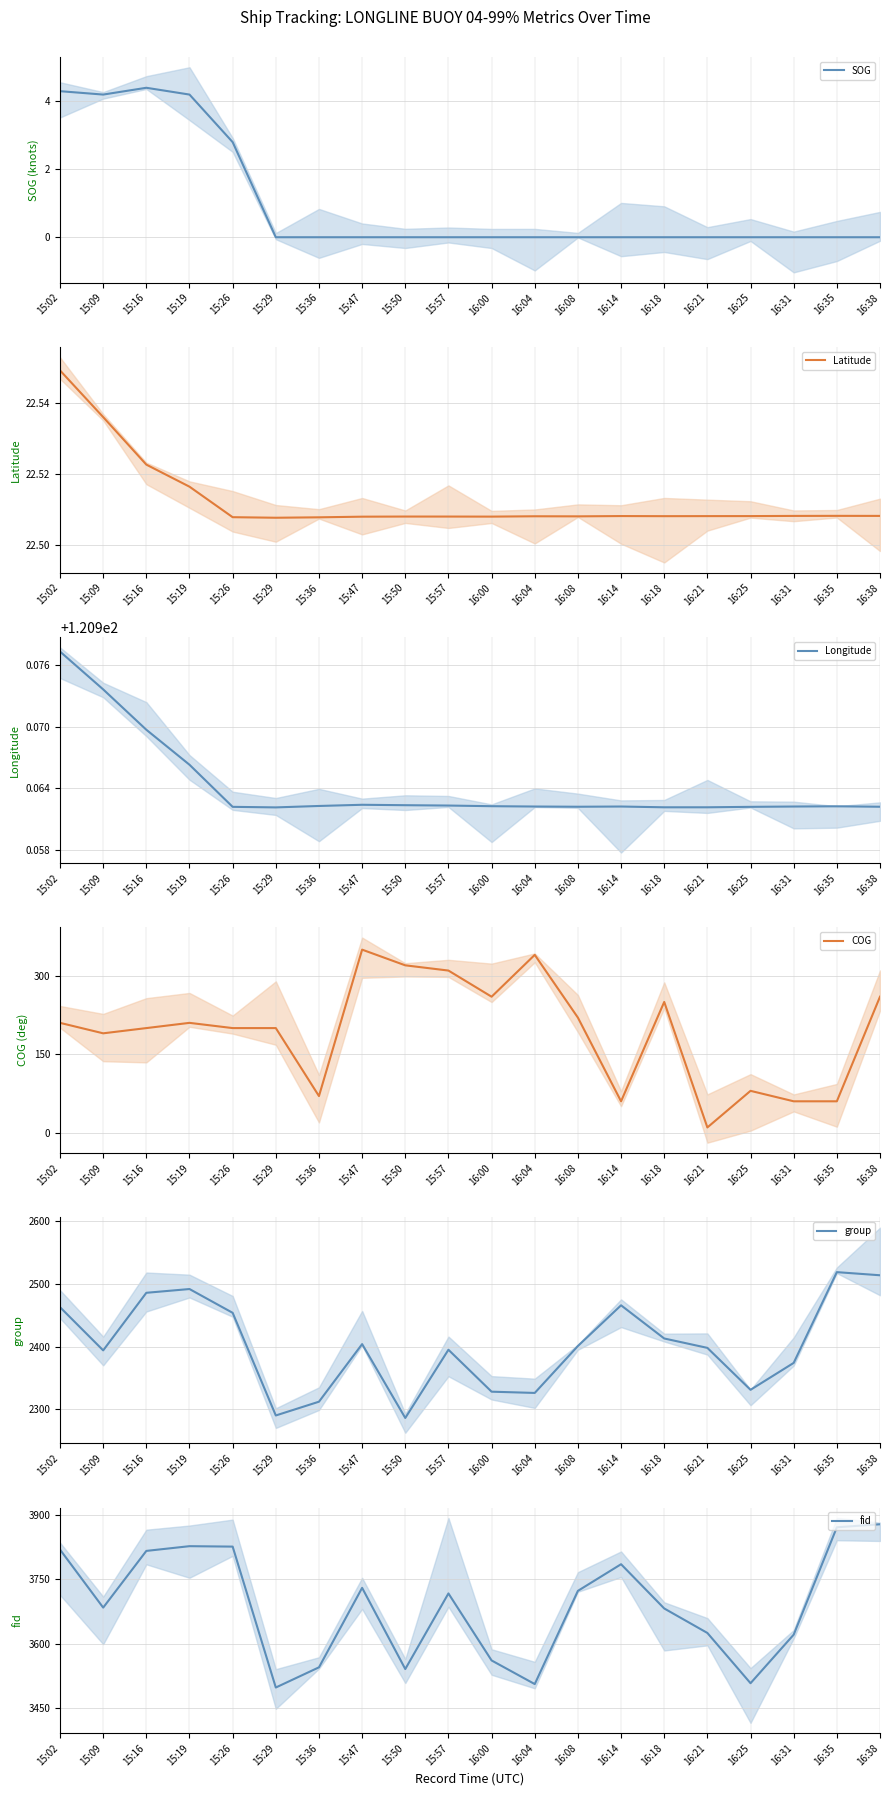

Reading left to right, what are all the values shown in this chart?

SOG: 4.3	4.2	4.4	4.2	2.8	0.0	0.0	0.0	0.0	0.0	0.0	0.0	0.0	0.0	0.0	0.0	0.0	0.0	0.0	0.0
Latitude: 22.5	22.5	22.5	22.5	22.5	22.5	22.5	22.5	22.5	22.5	22.5	22.5	22.5	22.5	22.5	22.5	22.5	22.5	22.5	22.5
Longitude: 121.0	121.0	121.0	121.0	121.0	121.0	121.0	121.0	121.0	121.0	121.0	121.0	121.0	121.0	121.0	121.0	121.0	121.0	121.0	121.0
COG: 209.9	189.9	199.9	209.9	199.9	199.9	69.9	349.9	319.9	309.9	259.9	339.9	219.9	59.9	249.9	9.9	79.9	59.9	59.9	259.9
group: 2463.0	2394.0	2486.0	2492.0	2454.0	2290.0	2312.0	2404.0	2286.0	2395.0	2328.0	2326.0	2401.0	2466.0	2413.0	2398.0	2331.0	2374.0	2519.0	2514.0
fid: 3819.0	3684.0	3816.0	3827.0	3826.0	3498.0	3545.0	3730.0	3541.0	3717.0	3561.0	3506.0	3723.0	3785.0	3682.0	3625.0	3508.0	3621.0	3871.0	3878.0